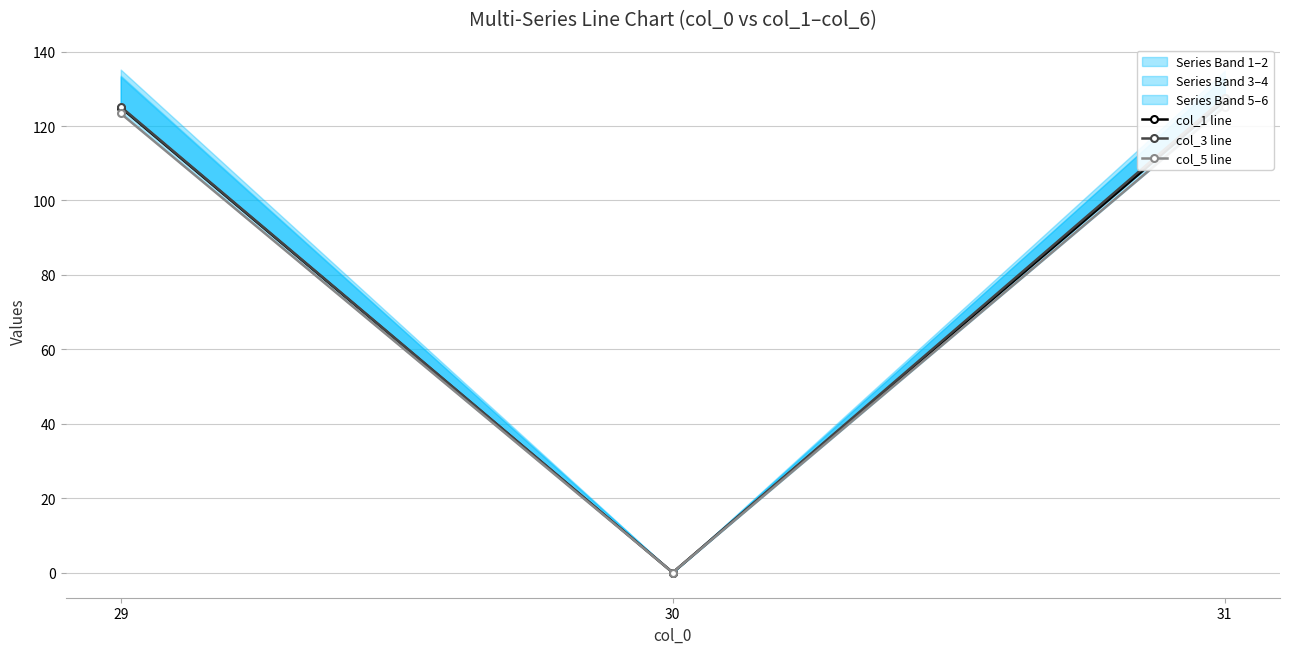

At which label does col_5 line first exceed 123?

29